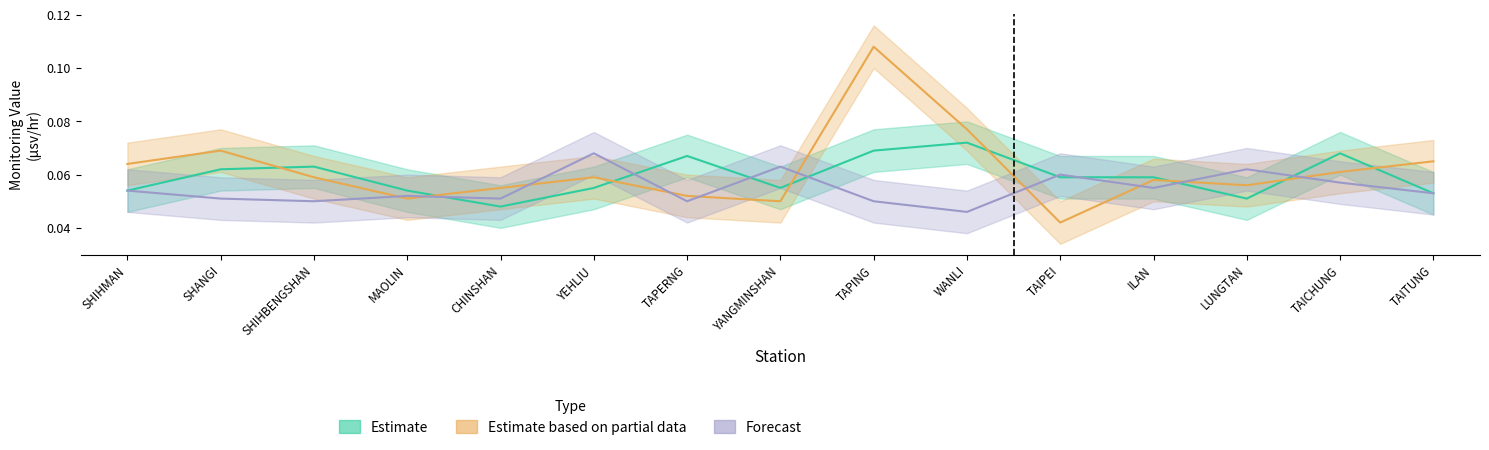

At which label is Forecast closest to 0?

WANLI